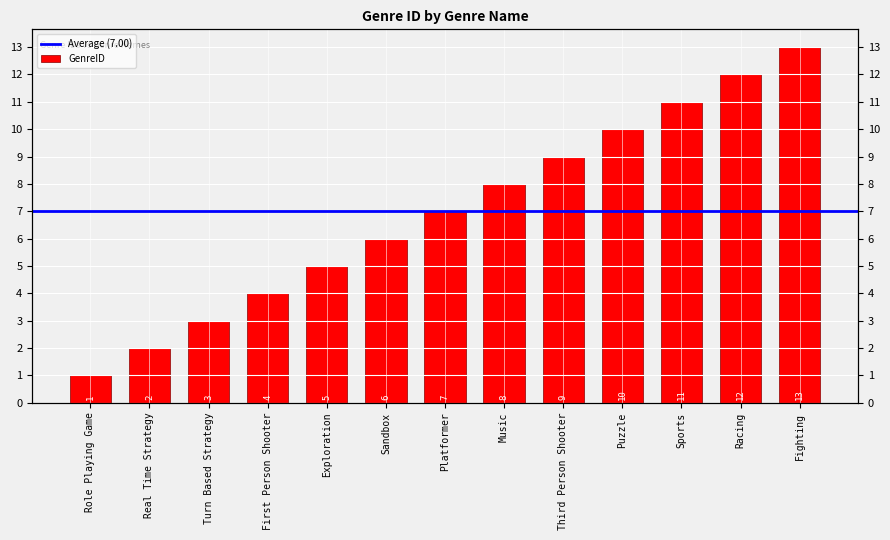

Does the chart contain any negative values?

No